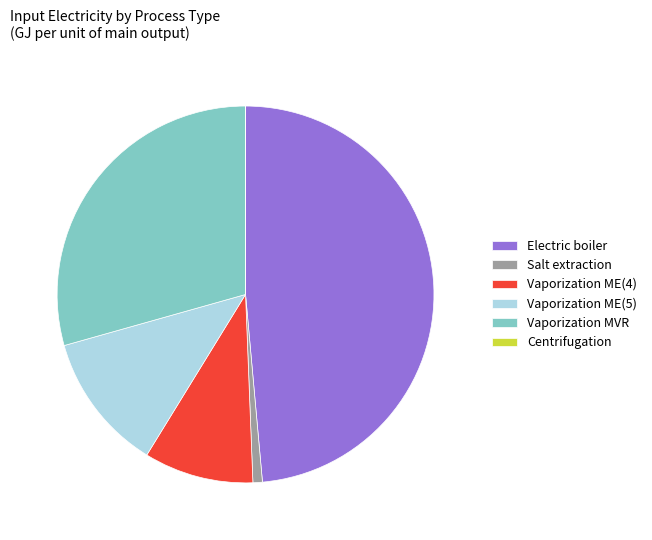

What is the largest slice in the pie chart?

Electric boiler